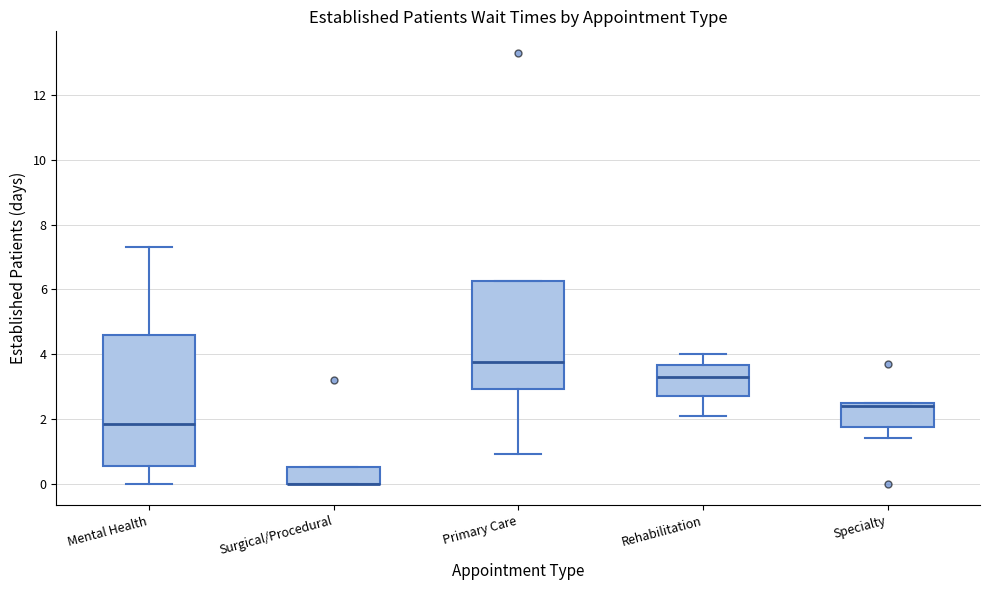

Where is the upper edge of the box for Surgical/Procedural on the y-axis? The values are not printed on the chart, so give them approximately, as read against the axis.

0.6